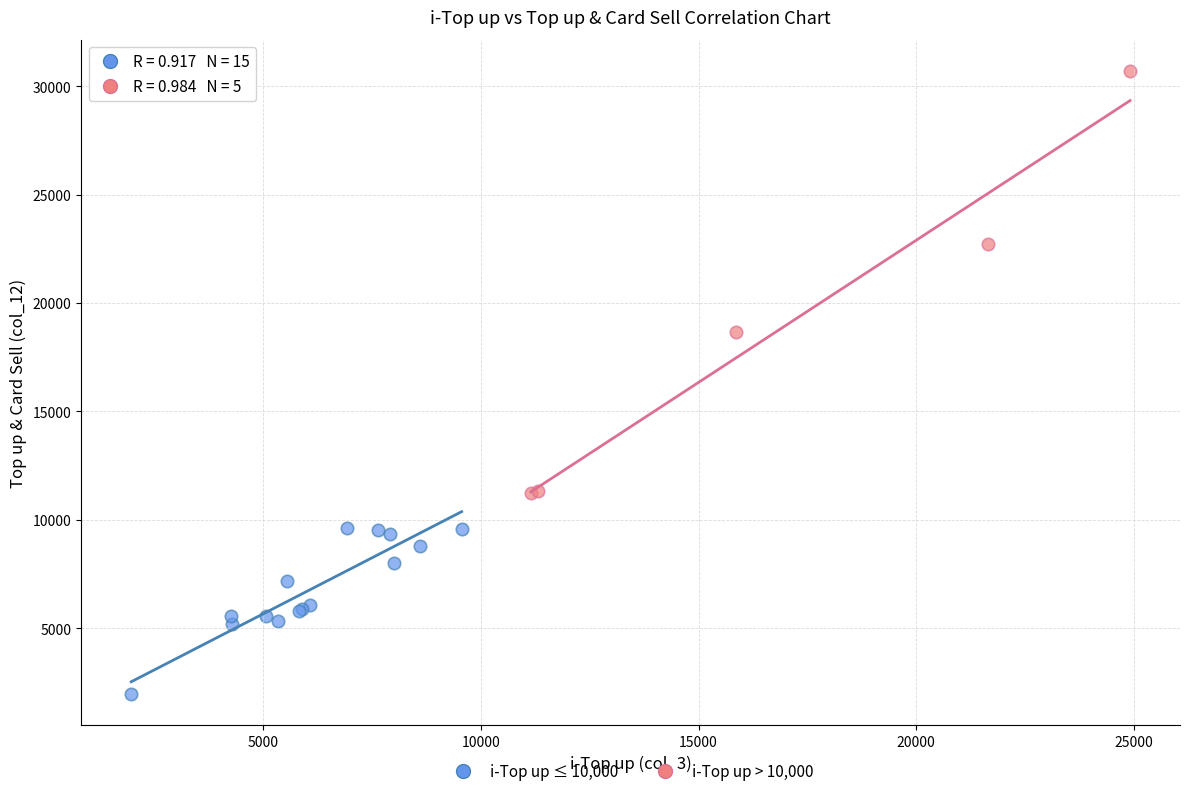

Which series has the largest Y range (max minus min)?

i-Top up > 10,000